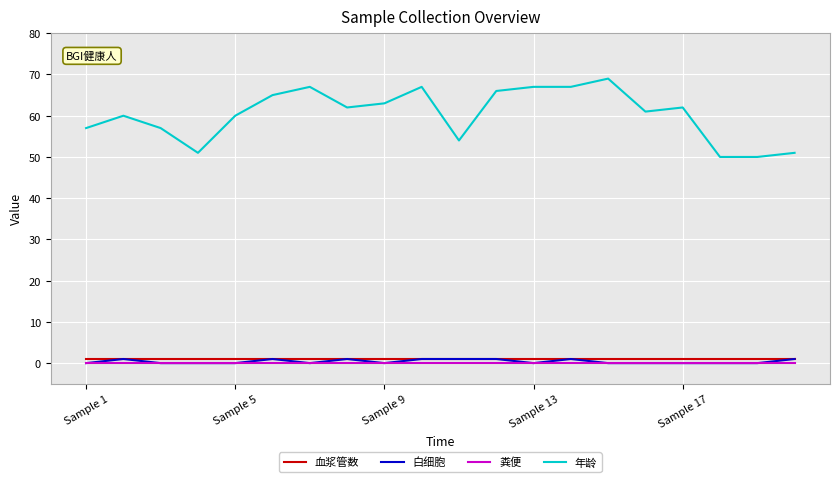

Does the chart display data point markers on the line(s)?

No